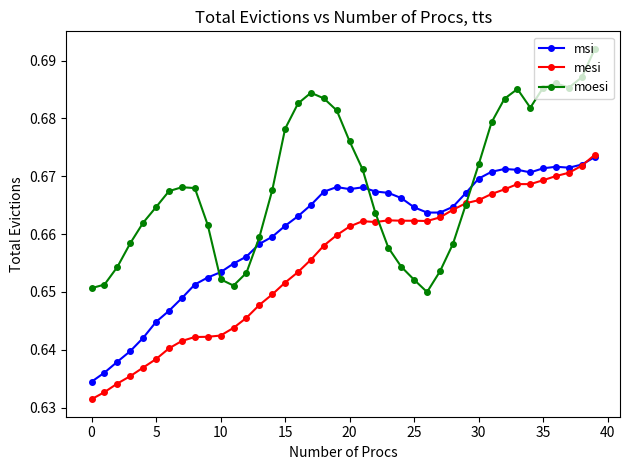

Count the mesi values in the range 0 to 1.

40